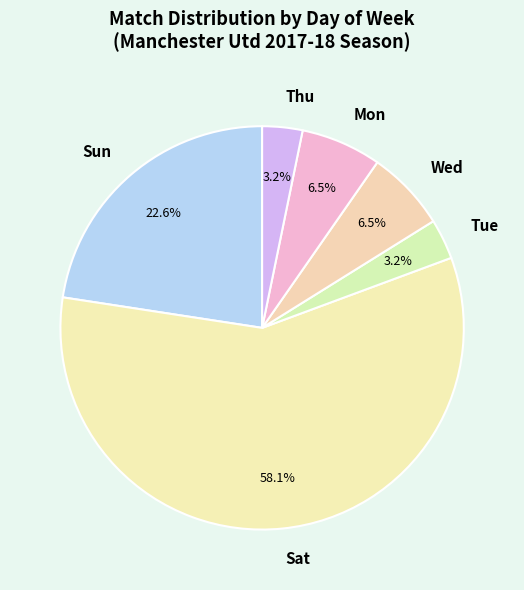

Which has a higher value, Thu or Mon?

Mon